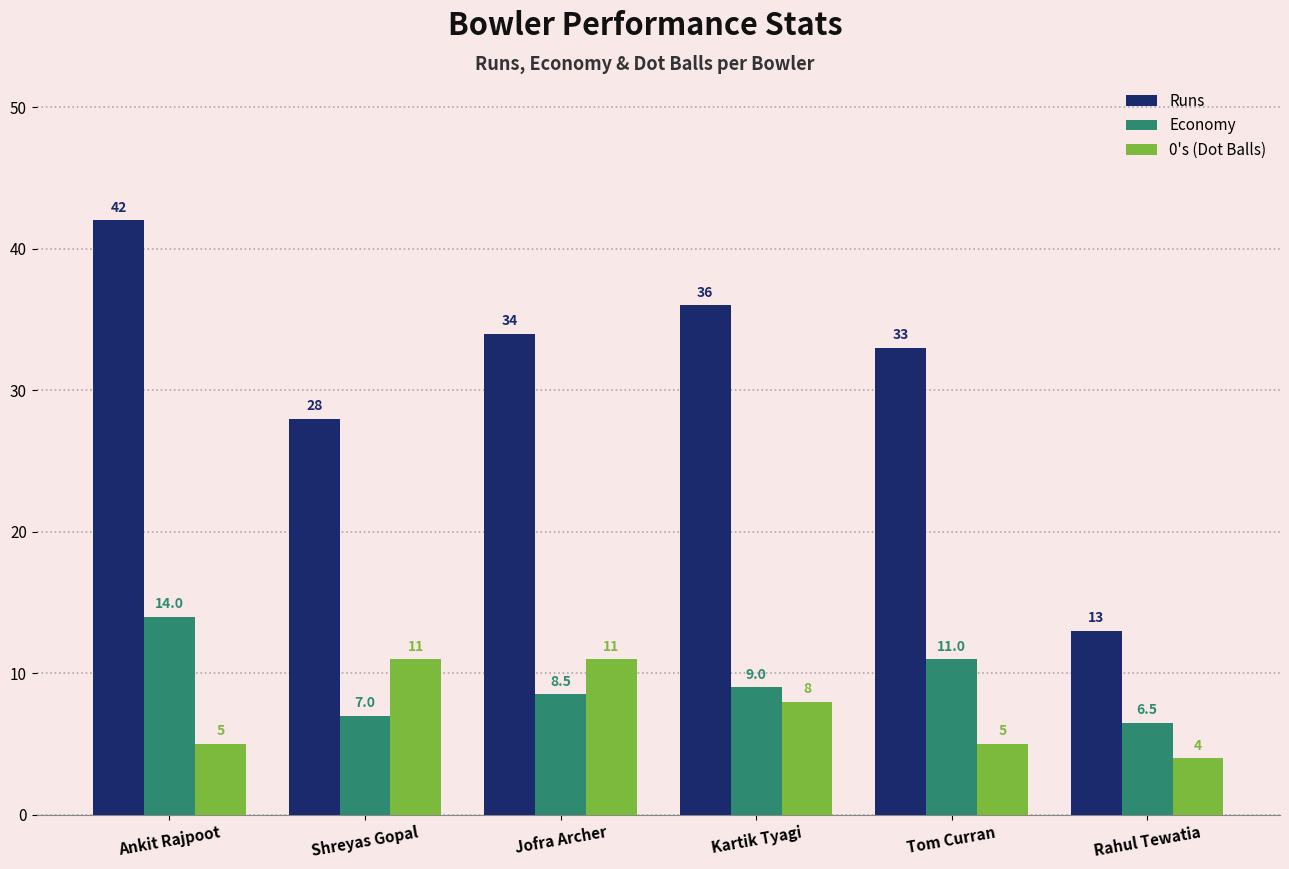

How many groups of bars are there?

6